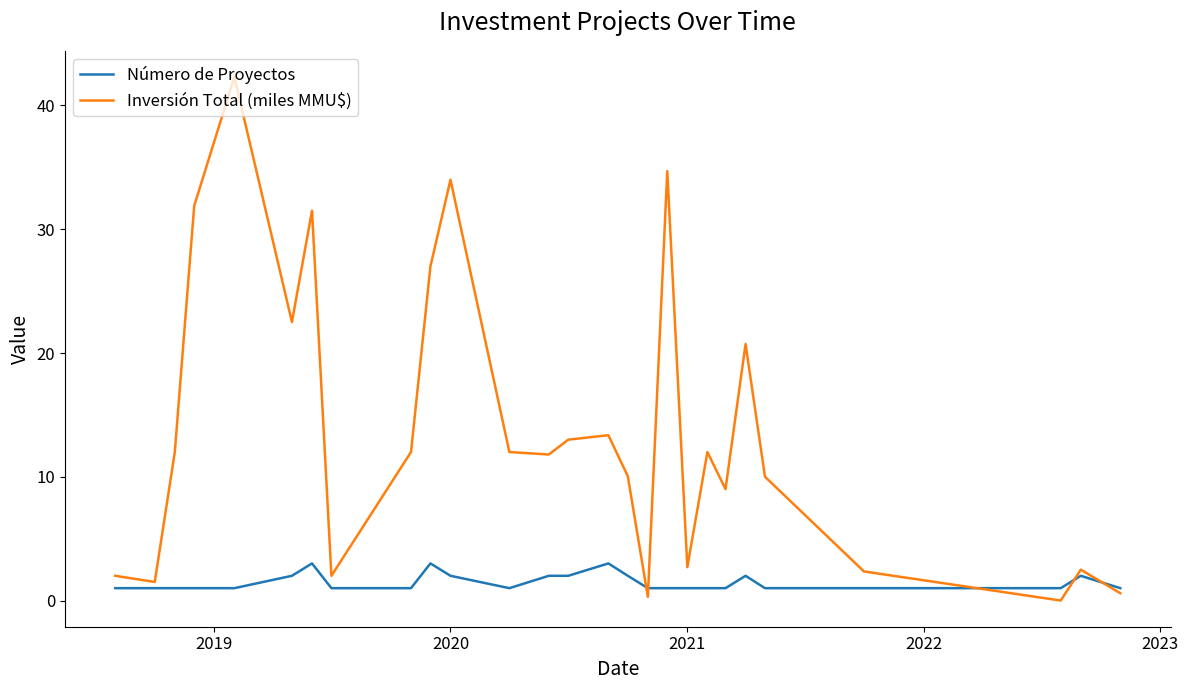

What is the maximum value shown in the chart?

42.3